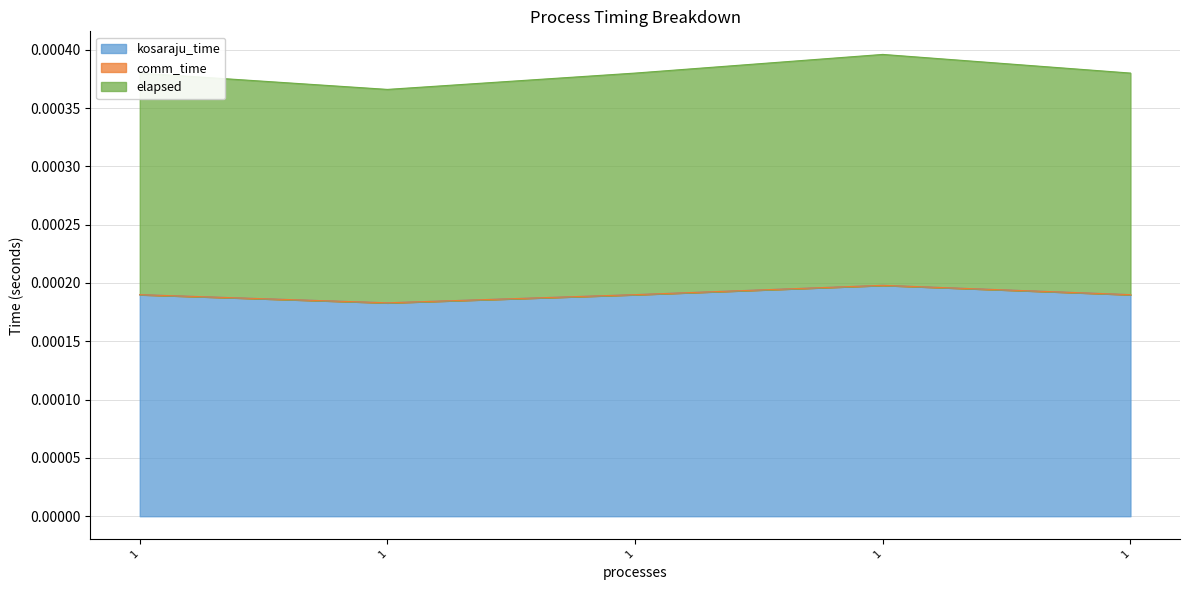

Does the chart display data point markers on the line(s)?

No